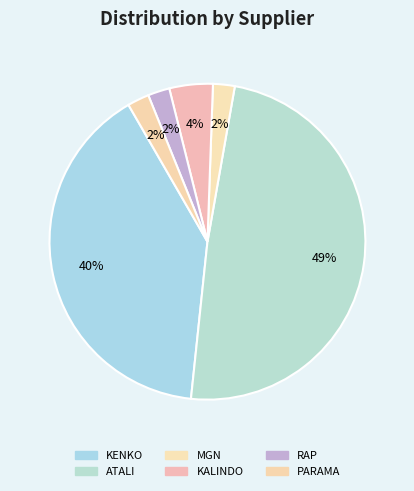

How many slices are in this pie chart?

6